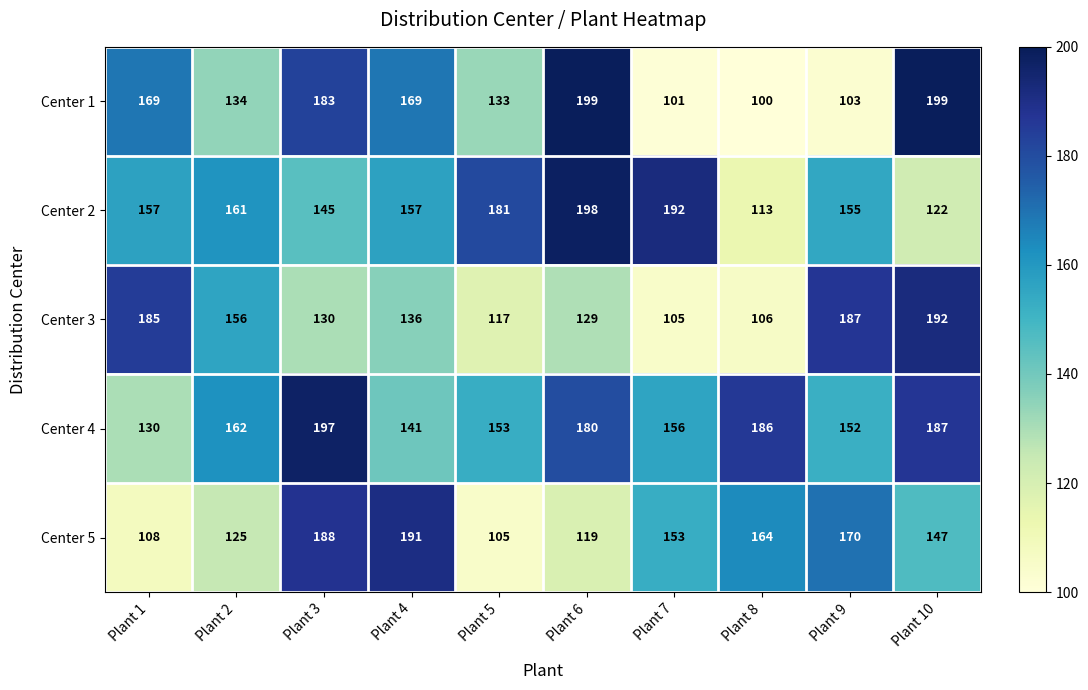

How many categories are shown in the chart?

10